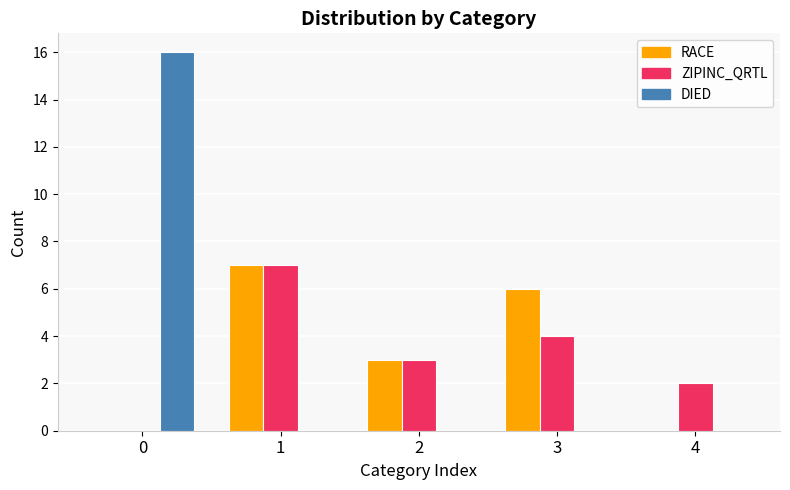

At which label does ZIPINC_QRTL first exceed 3?

1